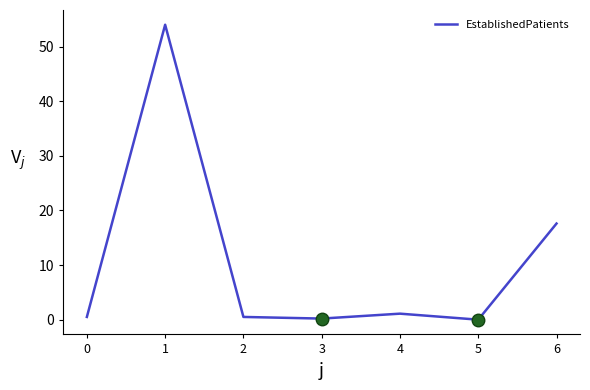

Read the value at 2.

0.5